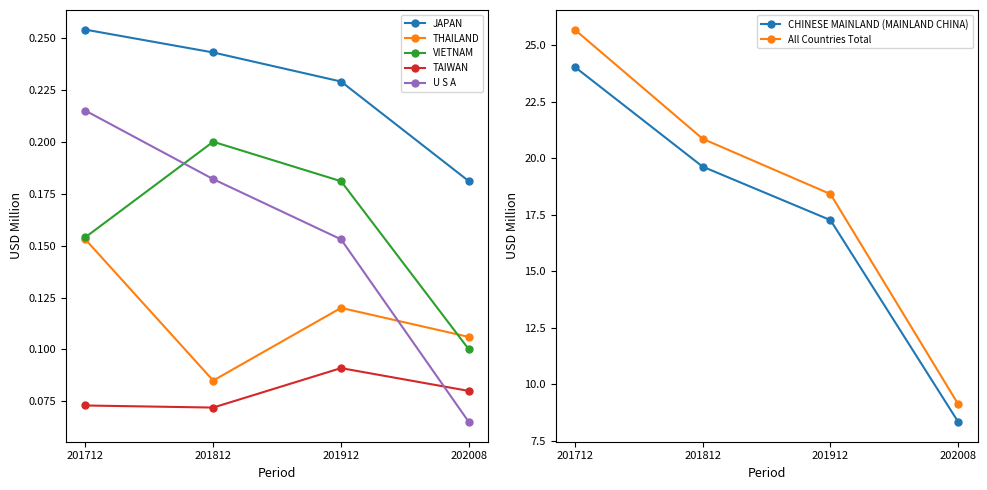

The TAIWAN series shows 0.0 at 201712. True or false?

False